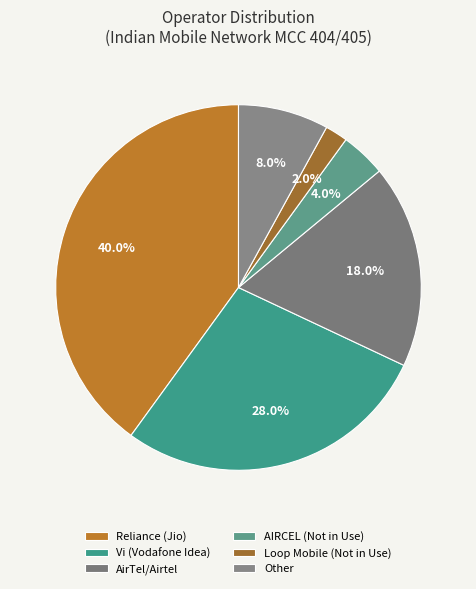

What percentage is the Vi (Vodafone Idea) slice, to the nearest percent?

28%